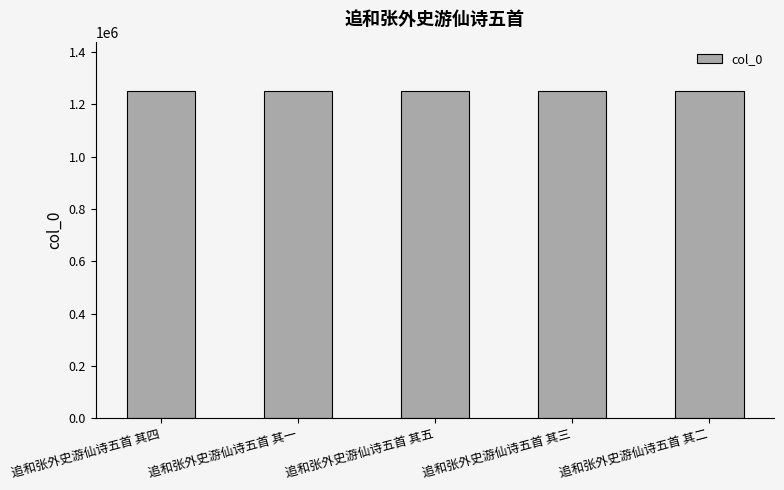

How many bars are there in total?

5